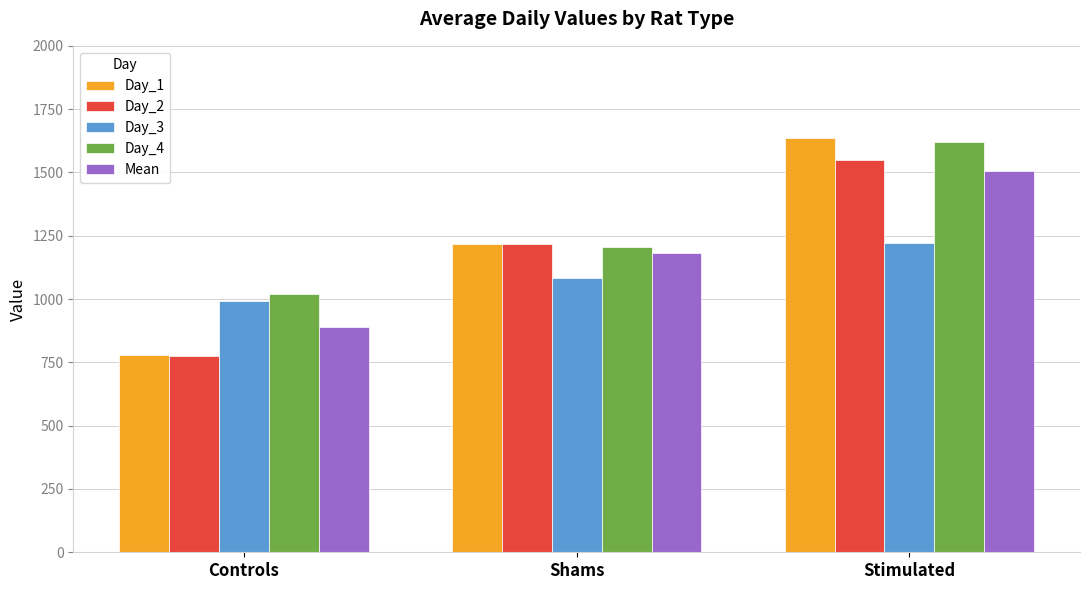

Which label corresponds to the smallest value in the chart?

Controls